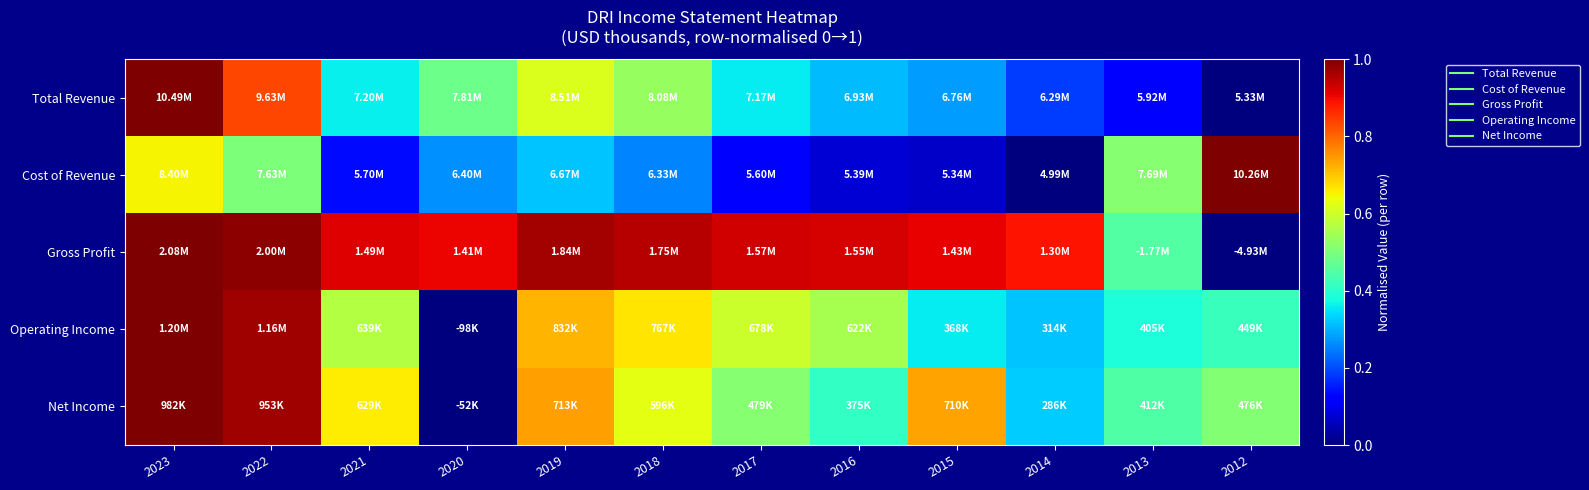

Between 2023 and 2015, which series saw the biggest shift?

Total Revenue